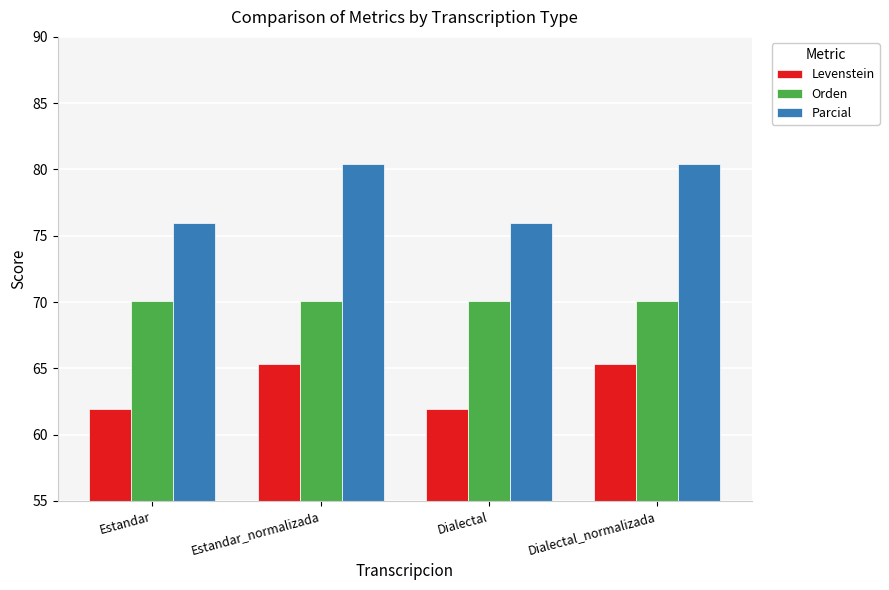

What is the greatest value displayed?

80.4